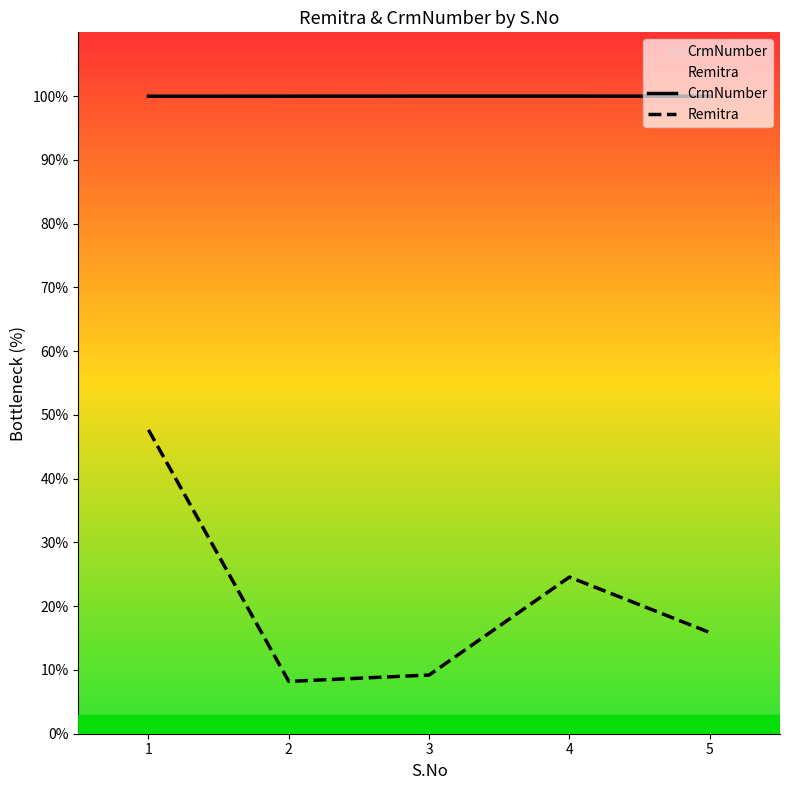

Rank the series at 1 from highest to lowest value.

CrmNumber, Remitra